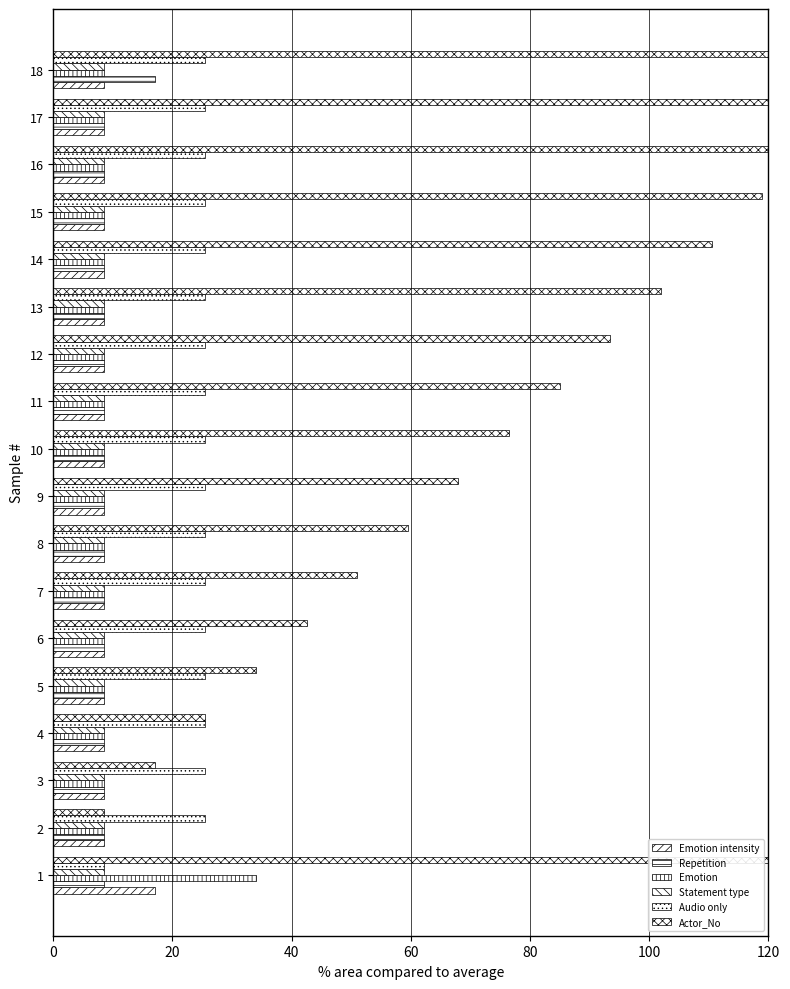

The Emotion series shows 8.5 at 14. True or false?

True